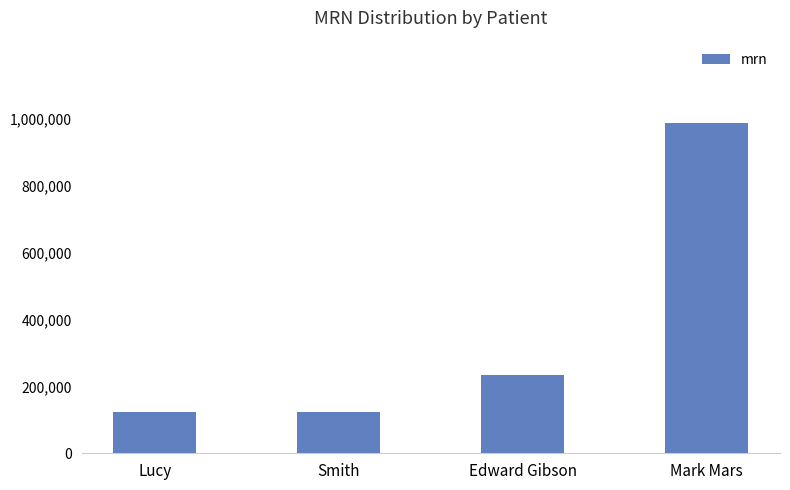

At which label is the value closest to 554999?

Edward Gibson